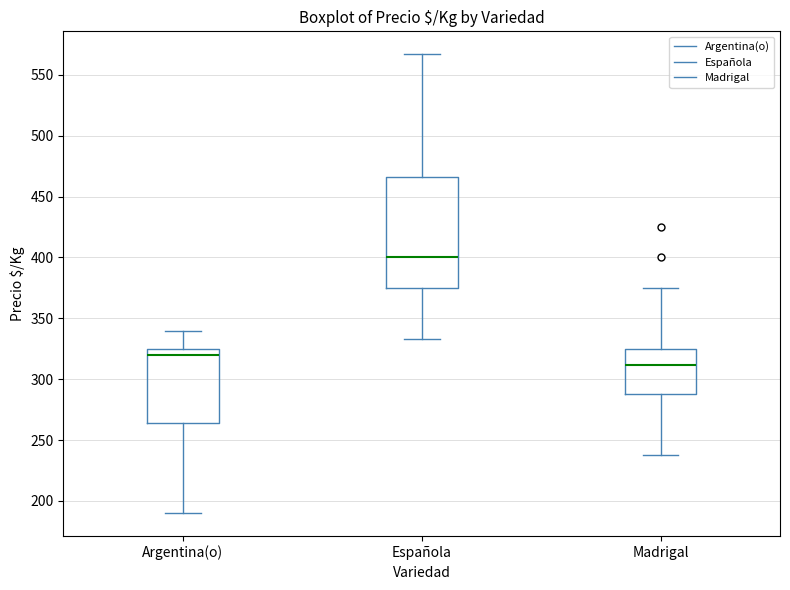

Which box is the tallest, from its lower edge to its upper edge?

Española